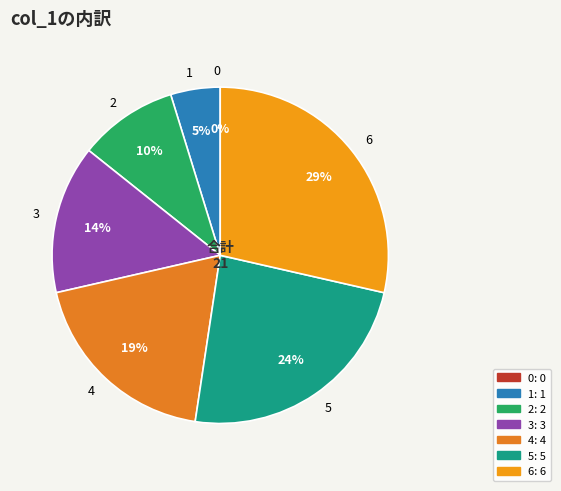

Which has a higher value, 5 or 3?

5